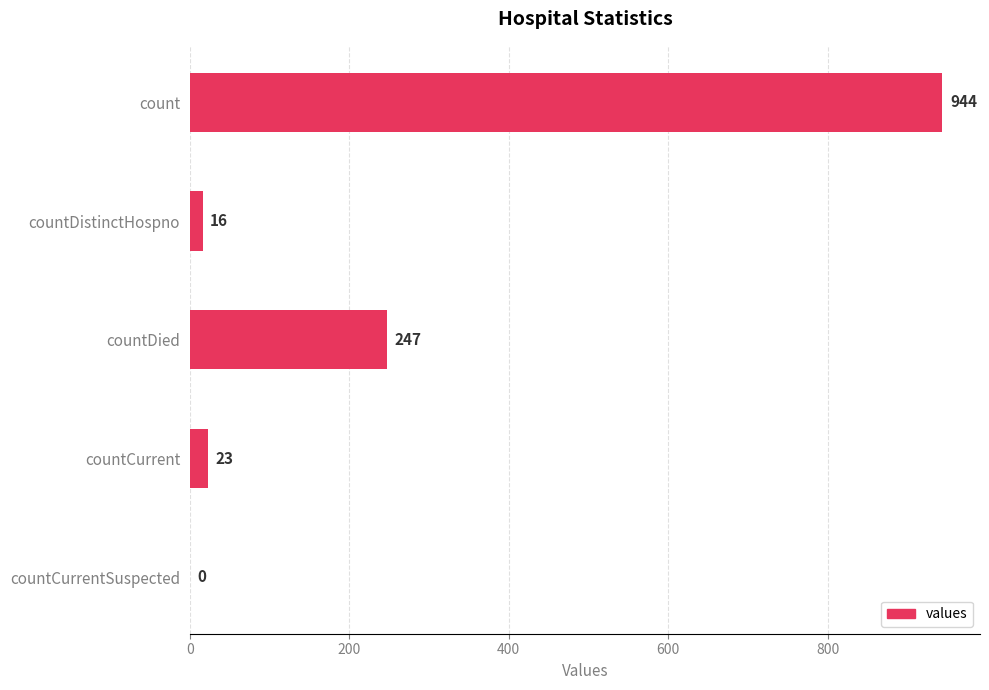

What is the sum of all values?

1230